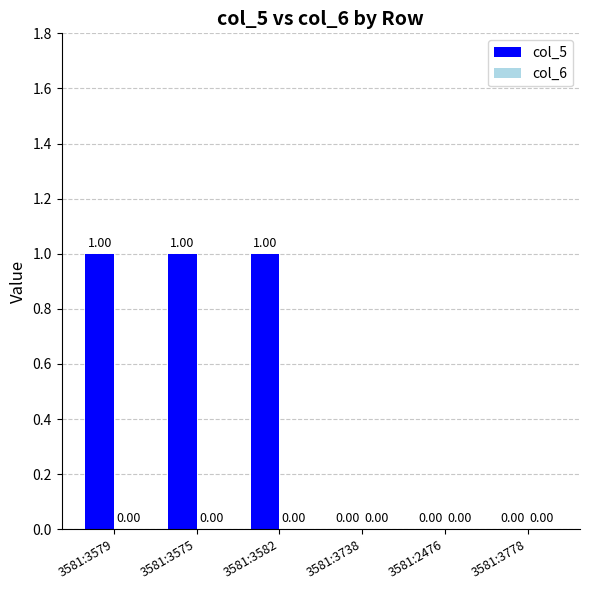

Which has a higher value, 3581:3582 or 3581:3778?

3581:3582